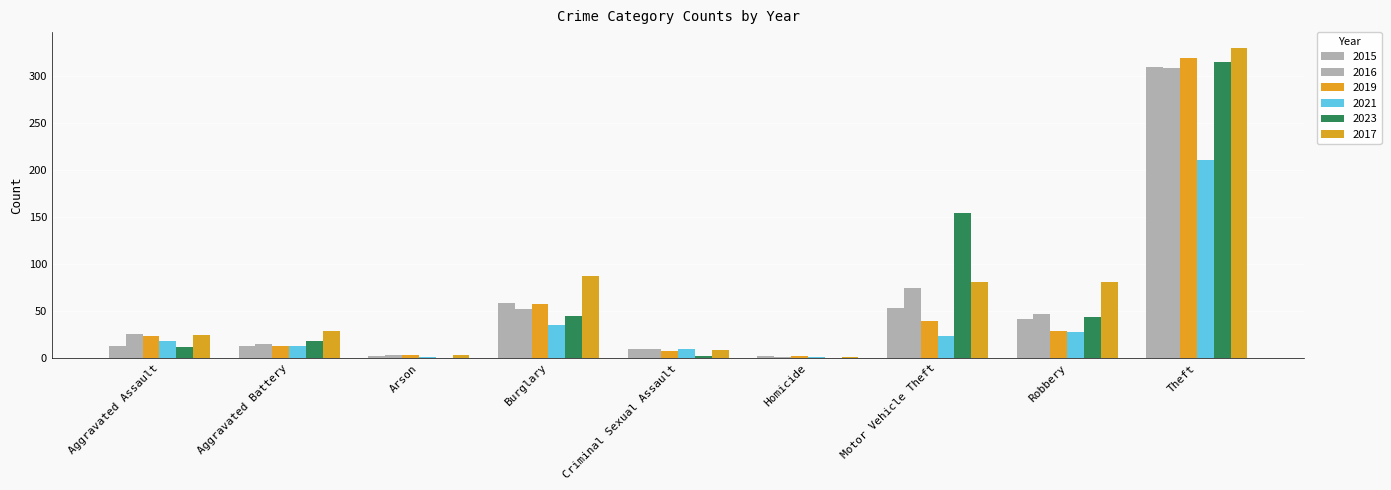

What value does the 2017 series have at Aggravated Assault?

25